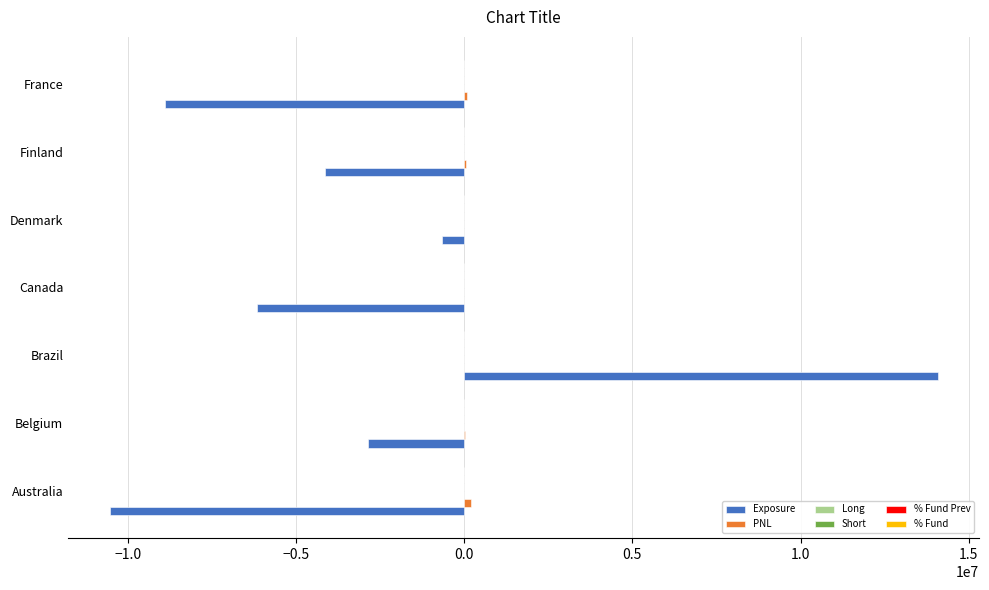

What is the maximum value shown in the chart?

14078057.6